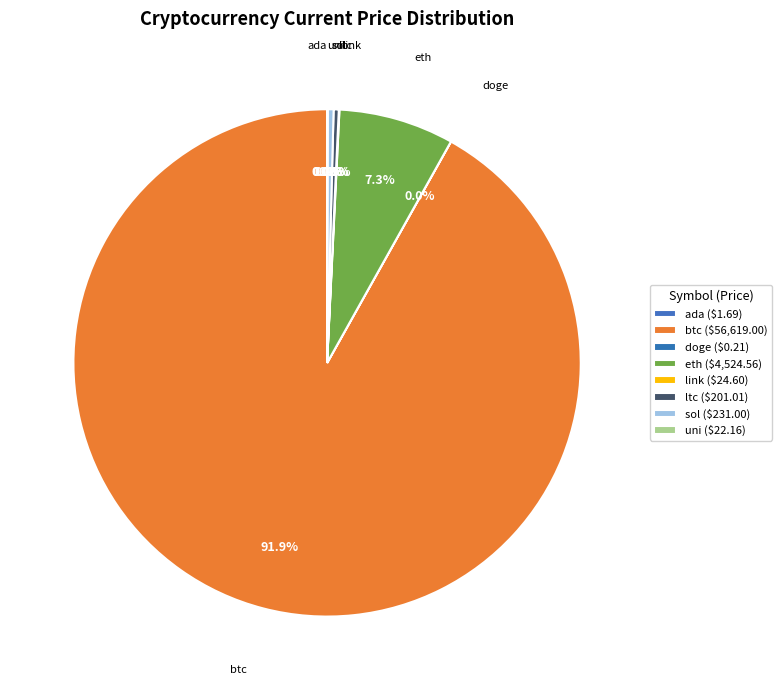

Is it true that btc is 99% of the pie?

False